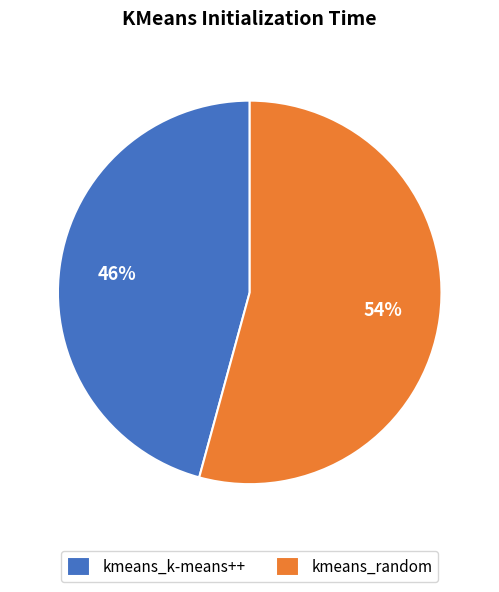

The kmeans_random slice represents 54% of the pie. True or false?

True